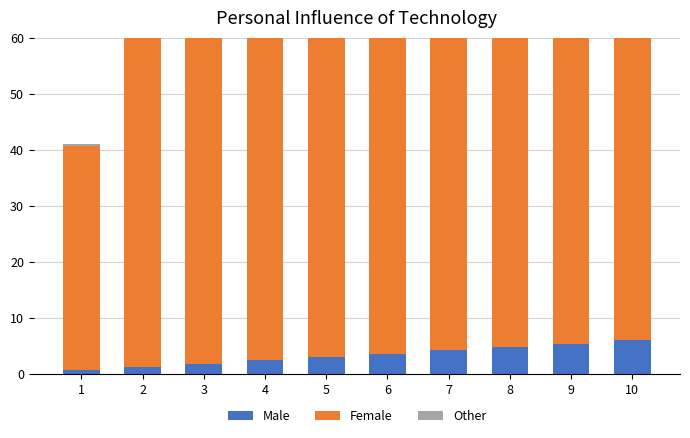

What is the difference between the maximum and minimum values in the Female series?

360.0